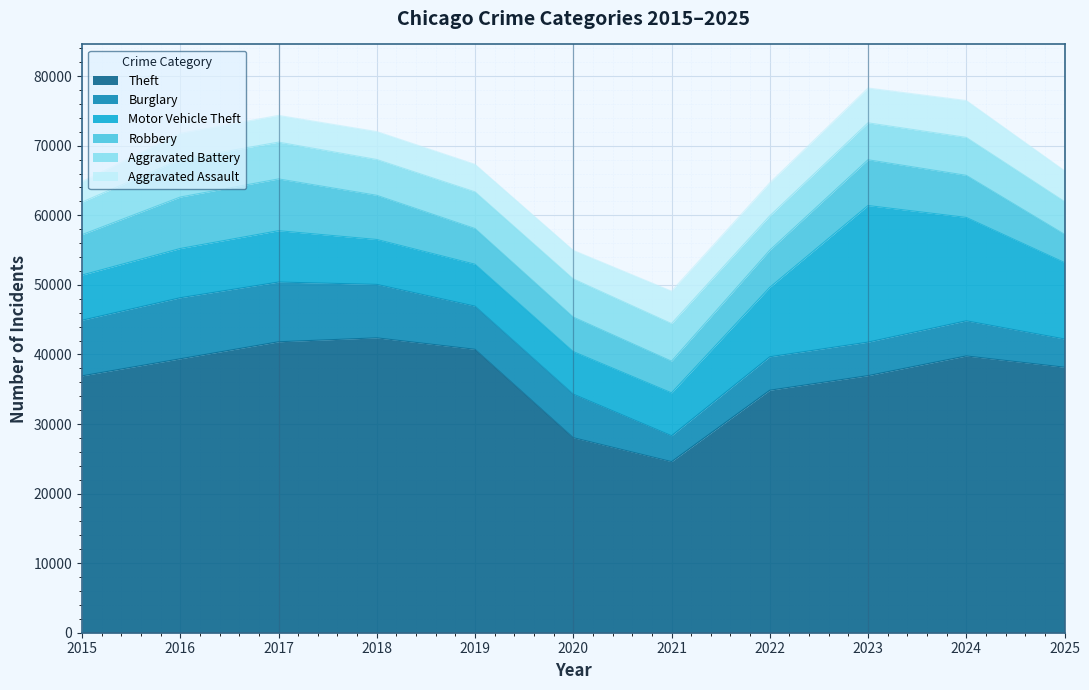

What is the sum of the Motor Vehicle Theft values at 2022 and 2025?

20964